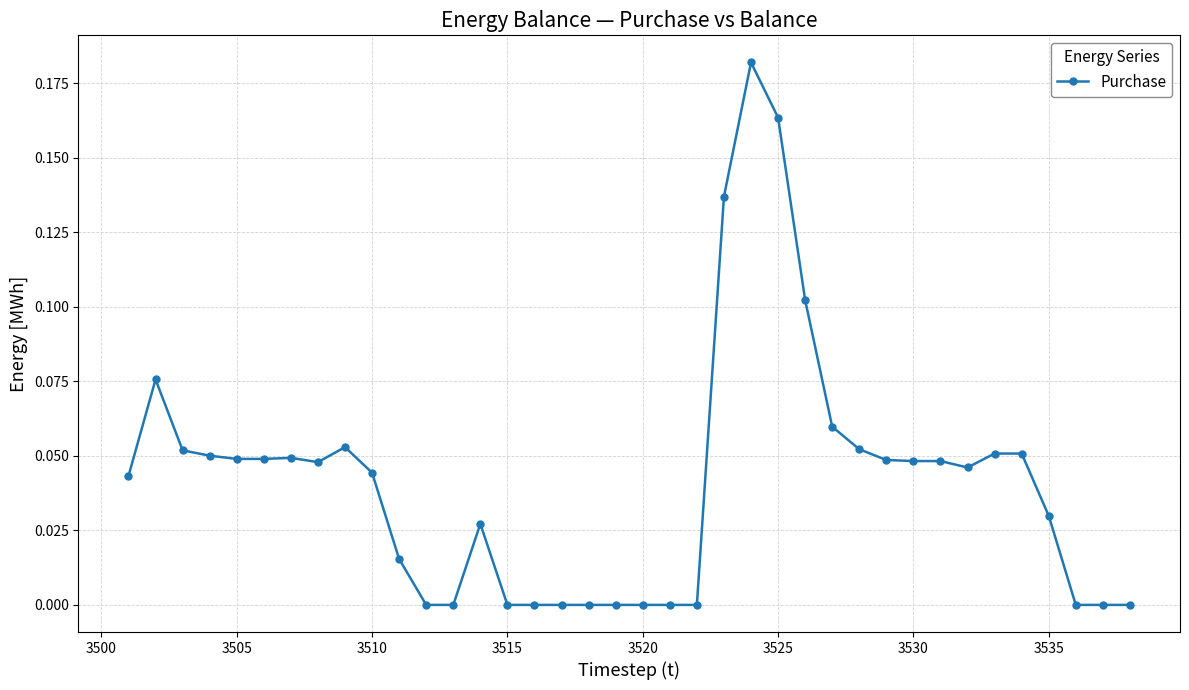

What is the sum of all values?

1.6